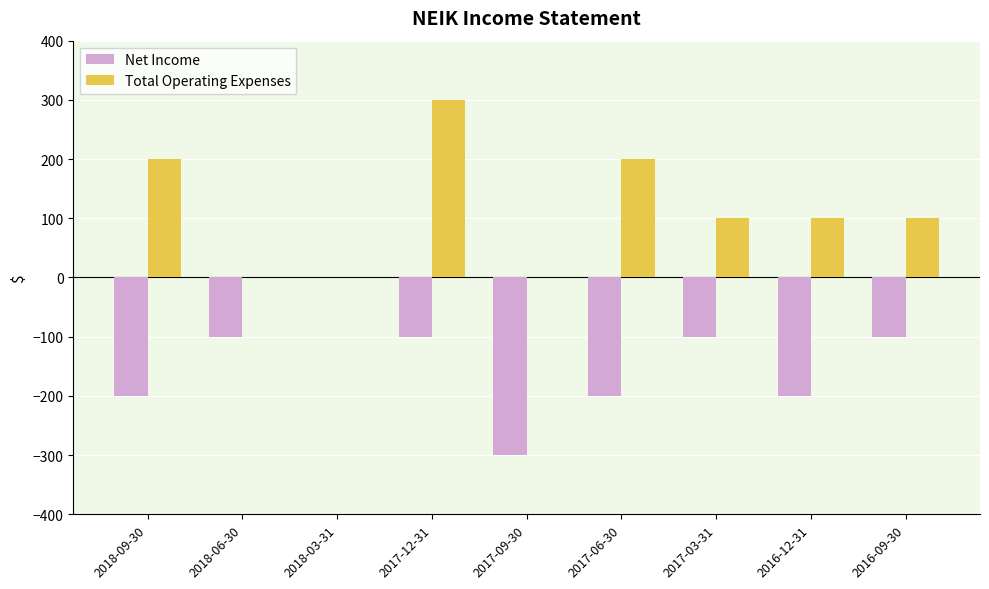

Which series has the largest total across all categories?

Total Operating Expenses